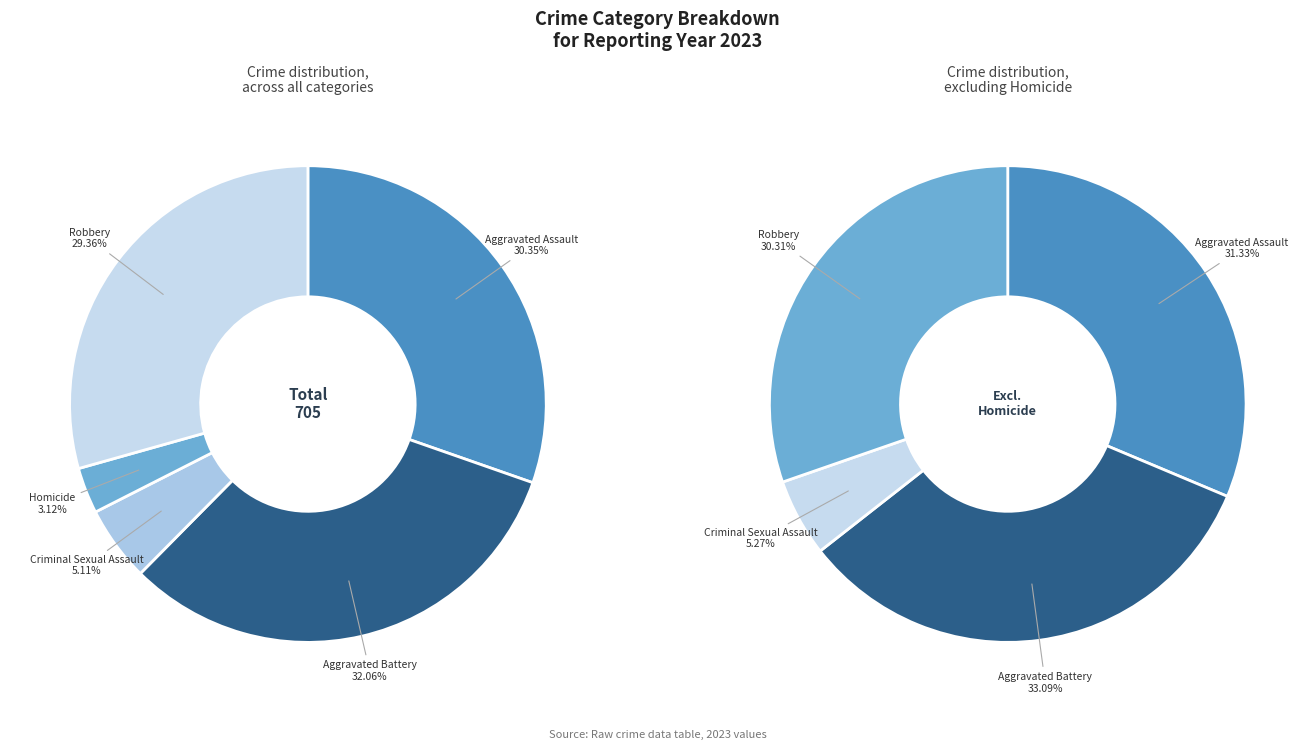

How many segments does this pie chart have?

5